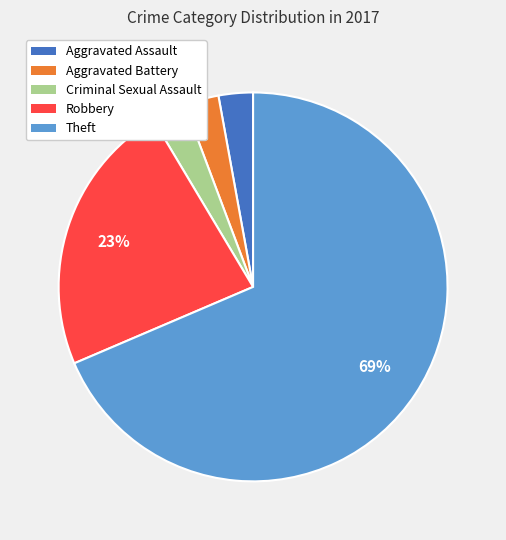

How many slices are in this pie chart?

5